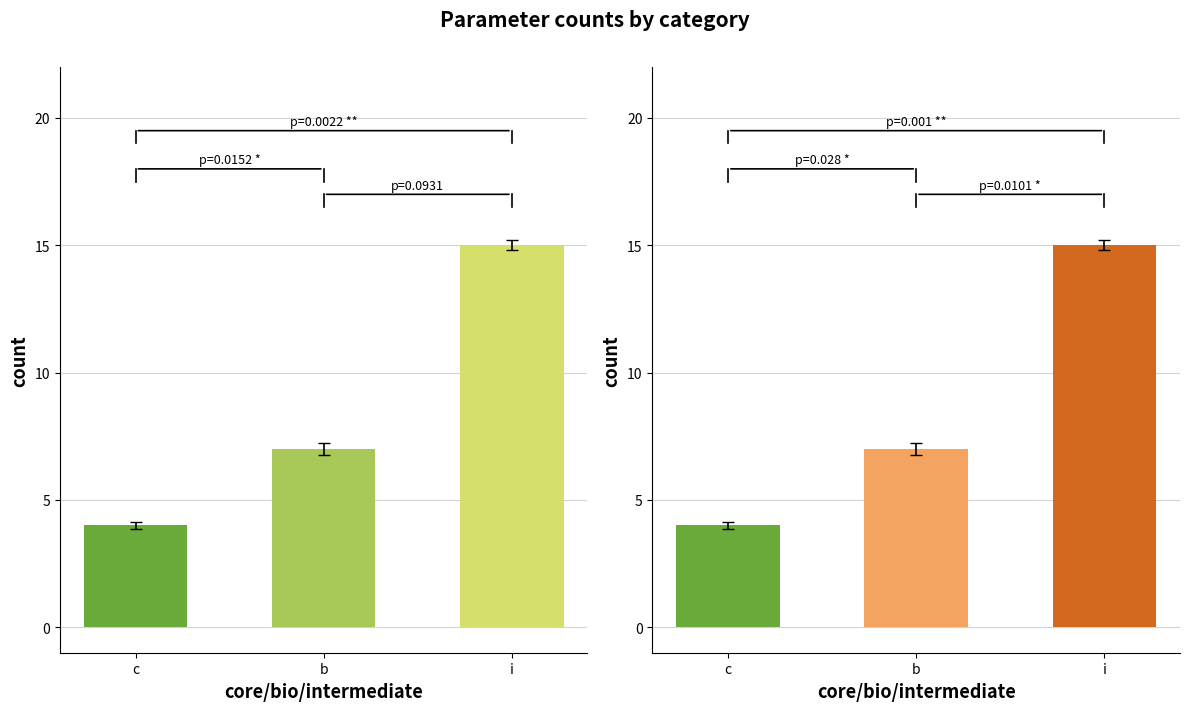

The chart shows a value of 7 at b. True or false?

True